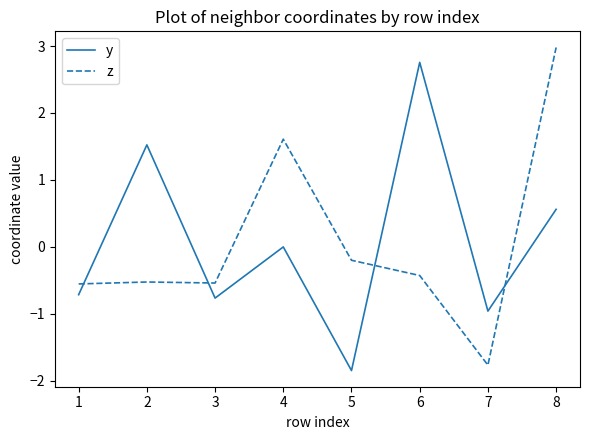

What is the spread (max minus min) of values at 4?

1.6